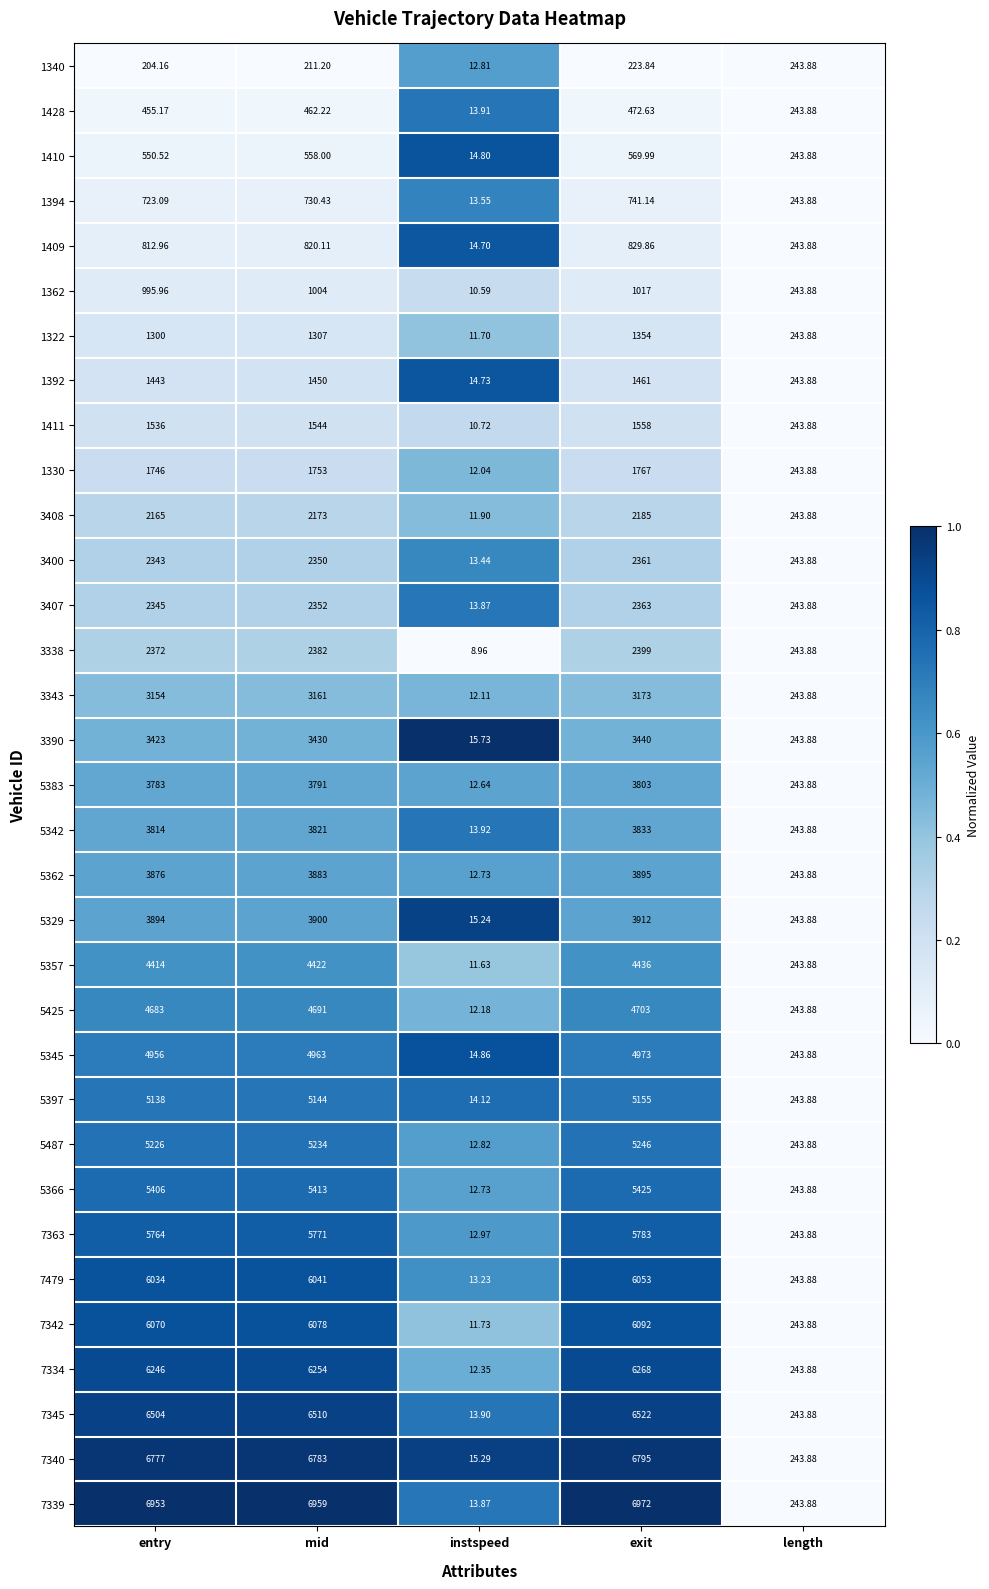

Where is 1362 nearest to the value 513?

length